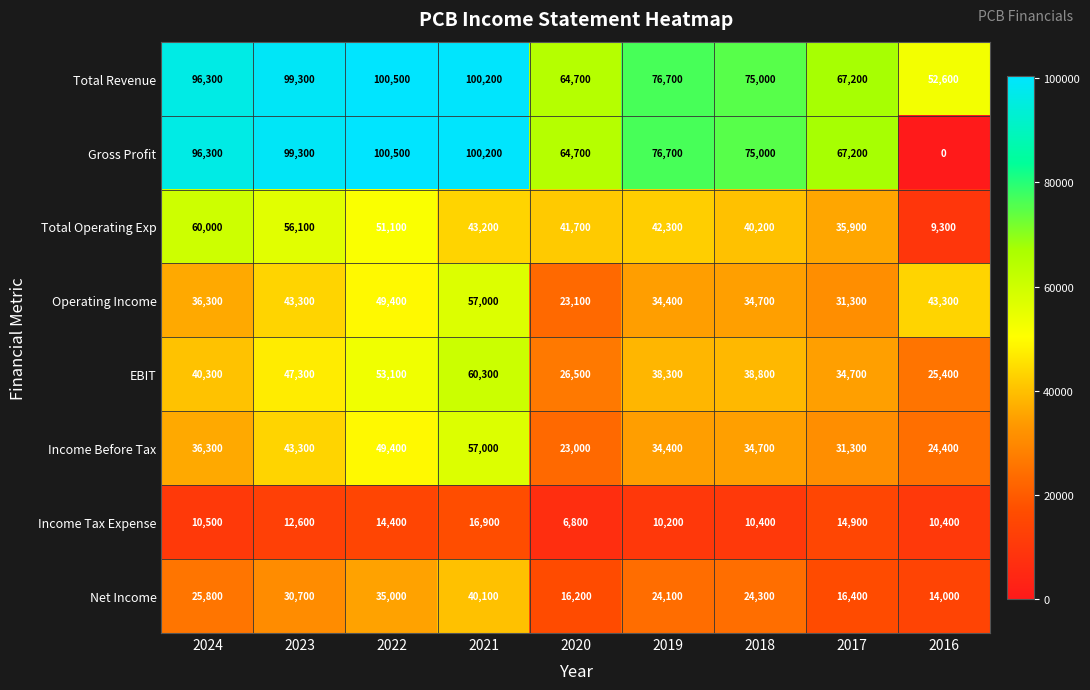

At which label is Income Tax Expense closest to 11850?

2023